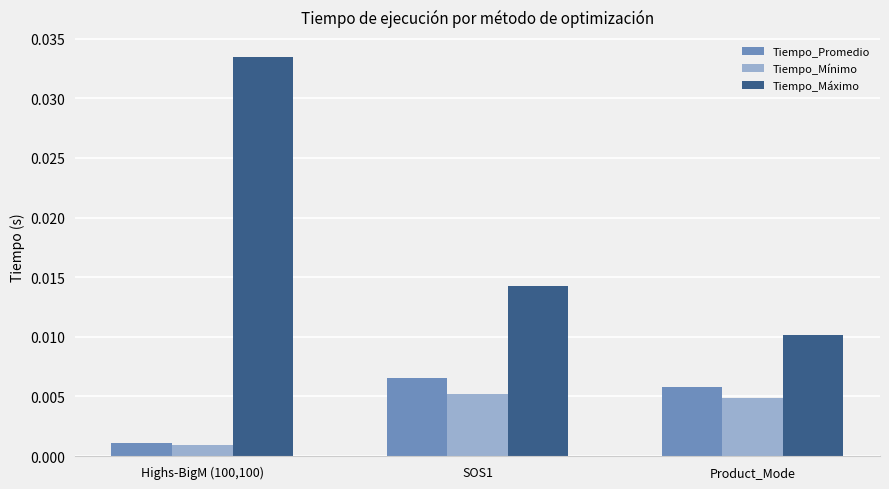

Which series changed the most between Highs-BigM (100,100) and Product_Mode?

Tiempo_Máximo